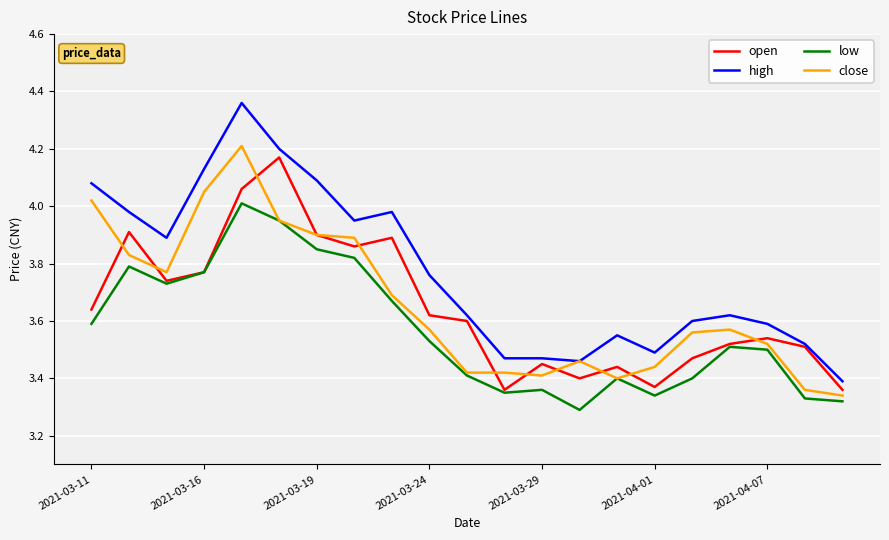

True or false: low and high cross at least once.

False